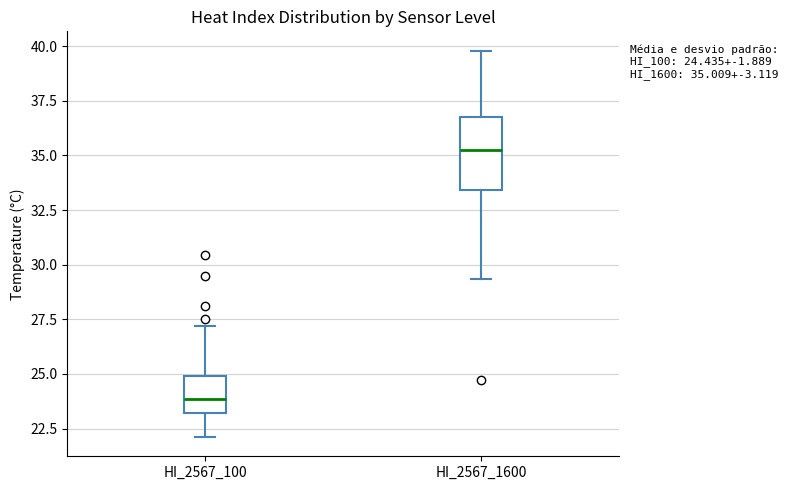

Which box's median line is the highest?

HI_2567_1600